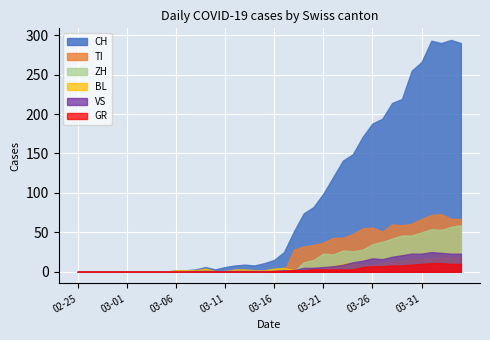

Where is the first local minimum for CH?

2020-03-10